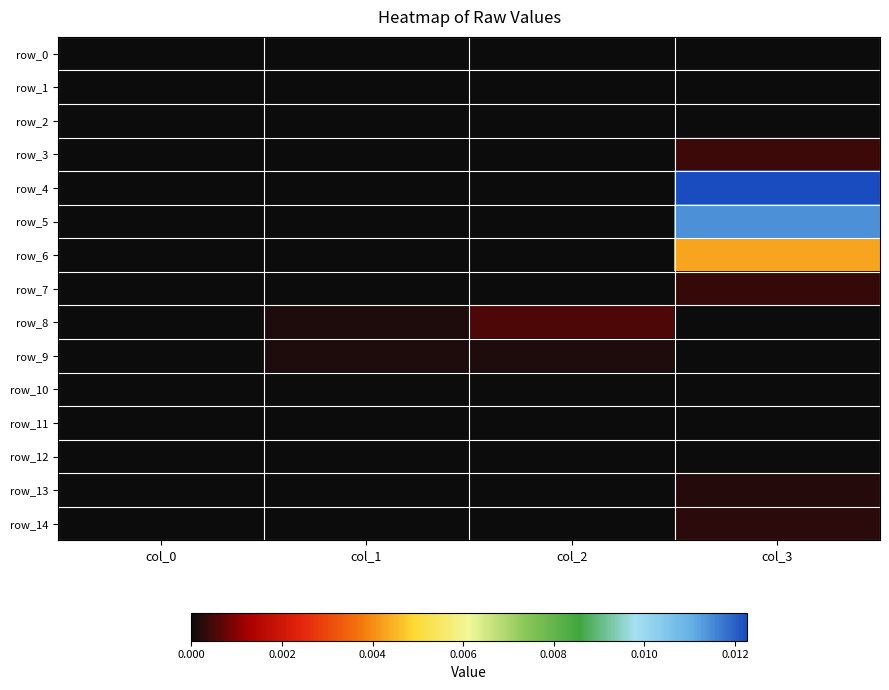

Which has a higher value, col_2 or col_0?

col_2